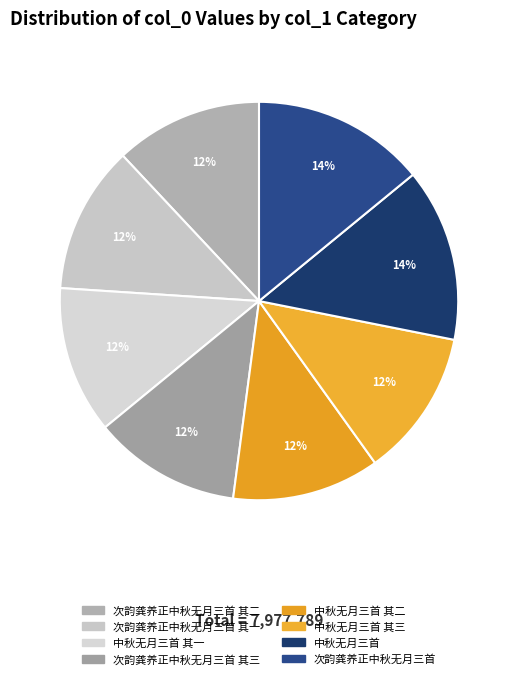

What is the change in value from 次韵龚养正中秋无月三首 其二 to 中秋无月三首?

+165922